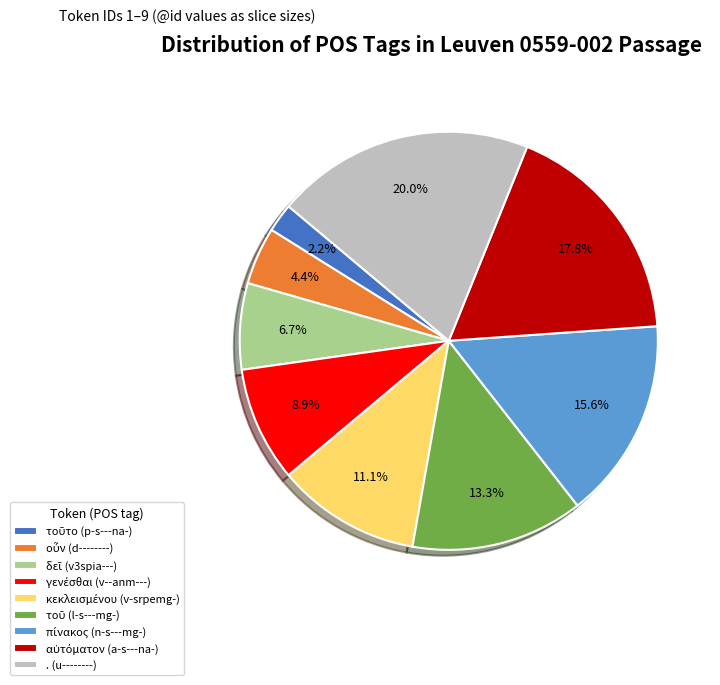

To the nearest percent, what is the average slice percentage?

11%